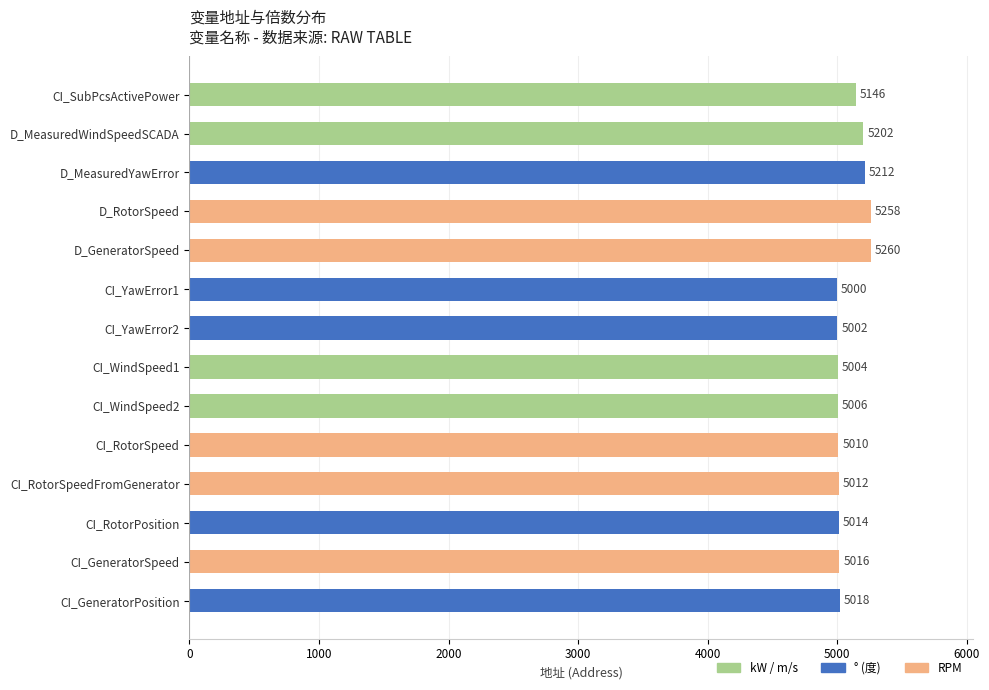

What position from the bottom is D_RotorSpeed?

11